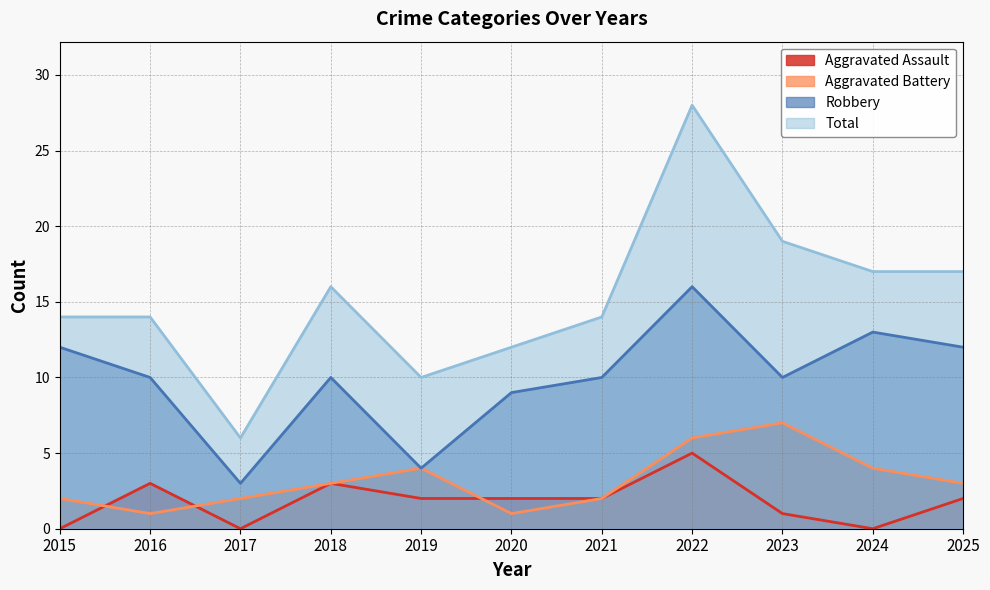

What is the maximum value shown in the chart?

28